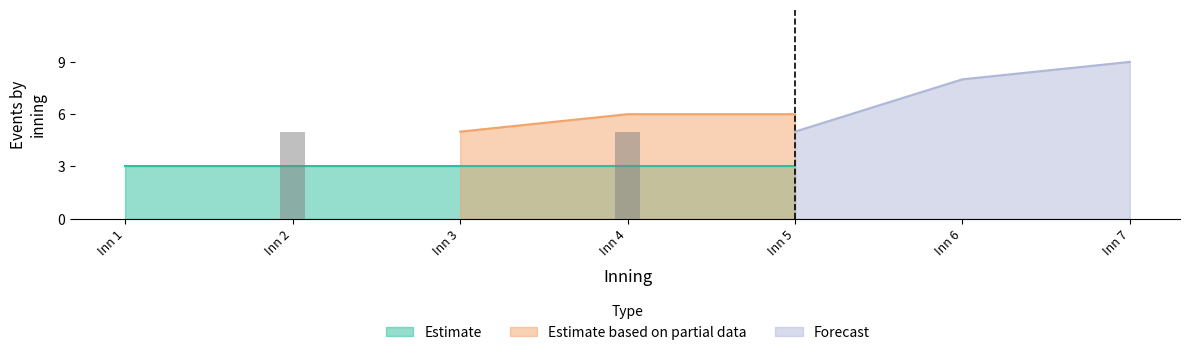

Rank the series by their maximum value, from lowest to highest.

Estimate, Estimate based on partial data, Forecast